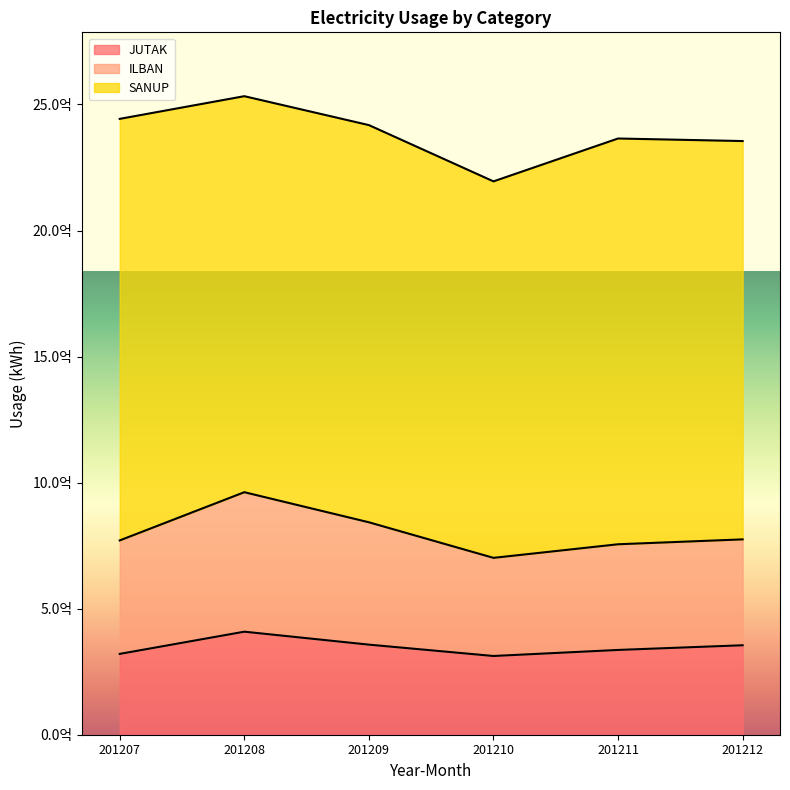

What is the difference between the second highest and second lowest values in the ILBAN series?

87171071